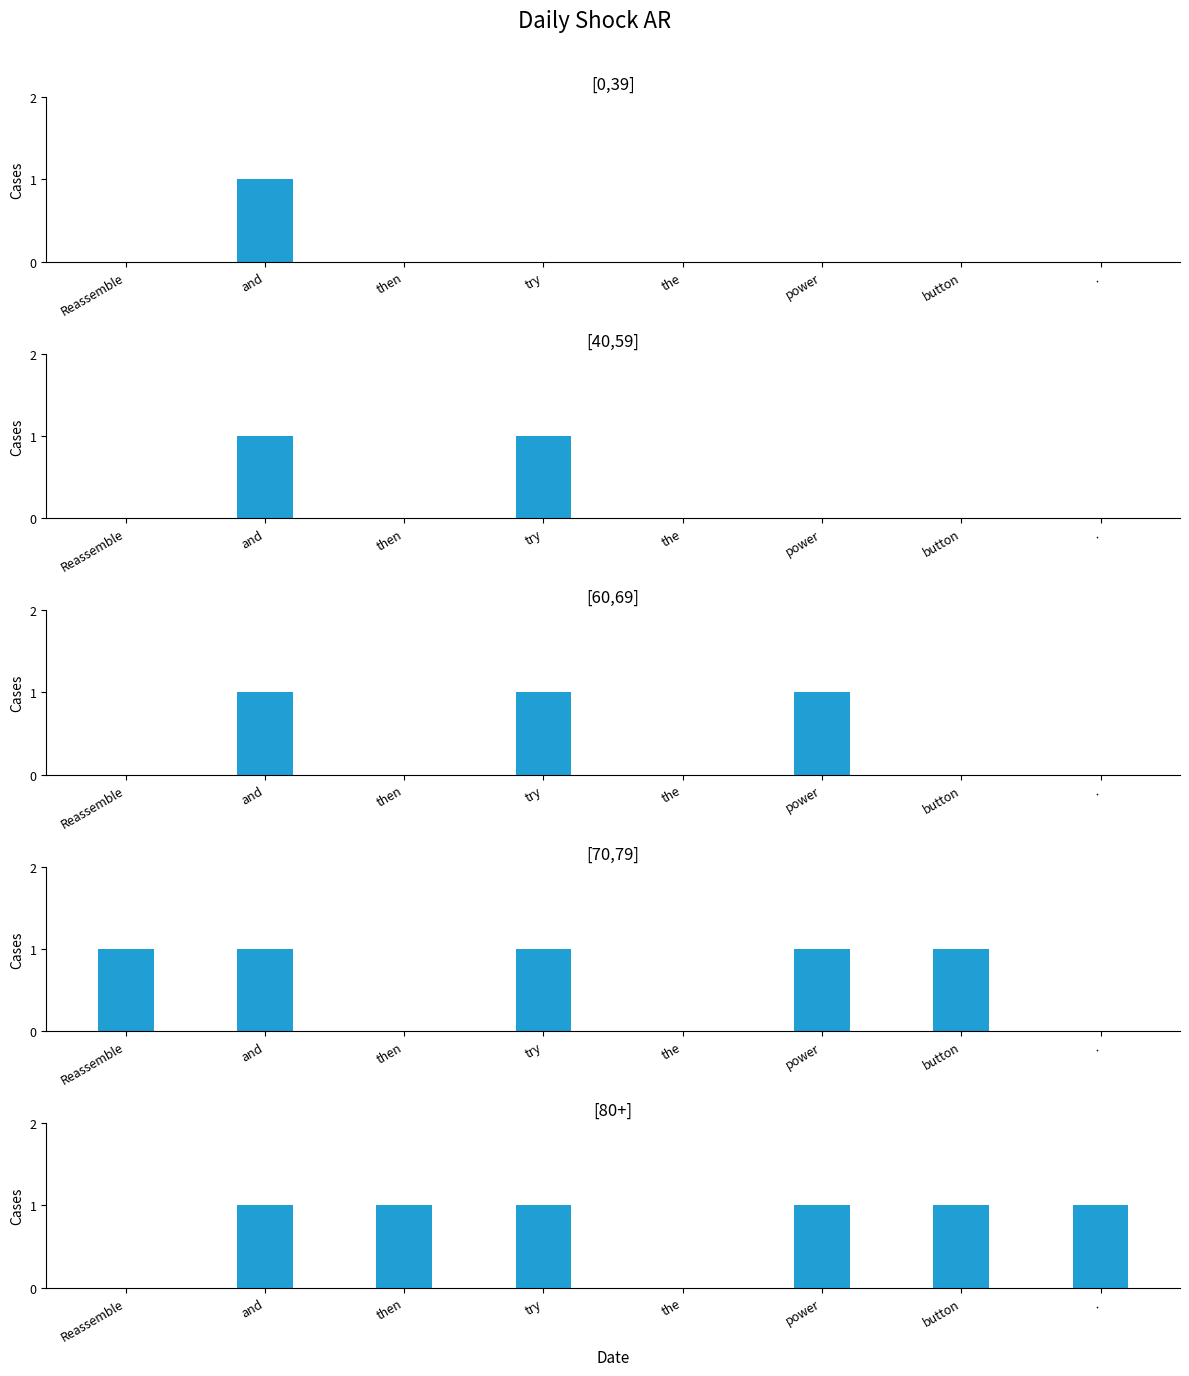

Which has a higher value, button or Reassemble?

button